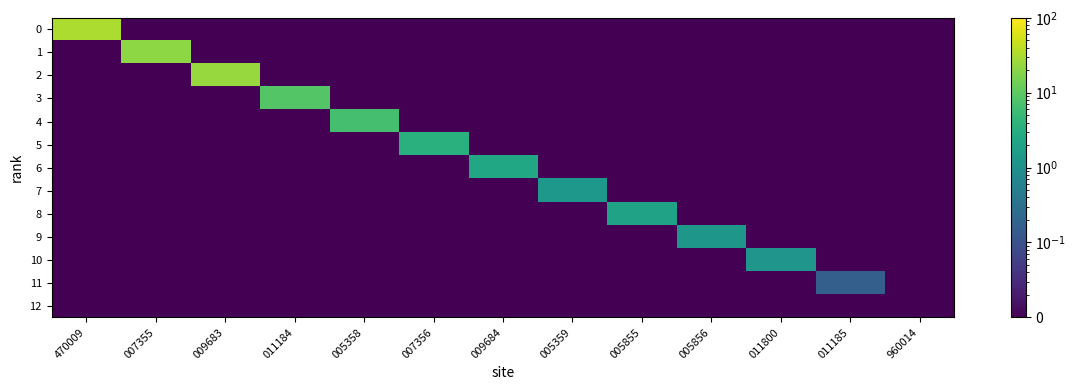

Which label corresponds to the smallest value in the chart?

007355